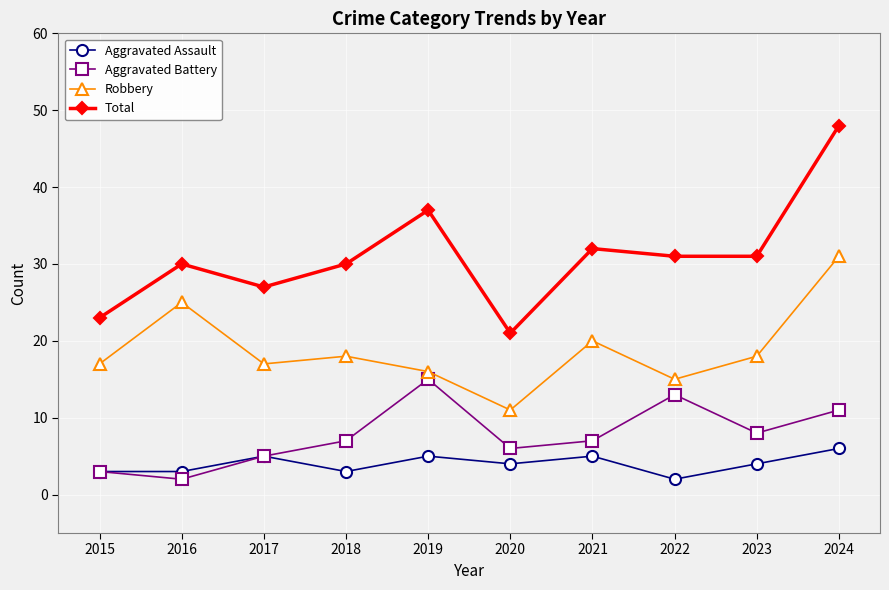

True or false: Robbery and Aggravated Assault intersect in this chart.

False